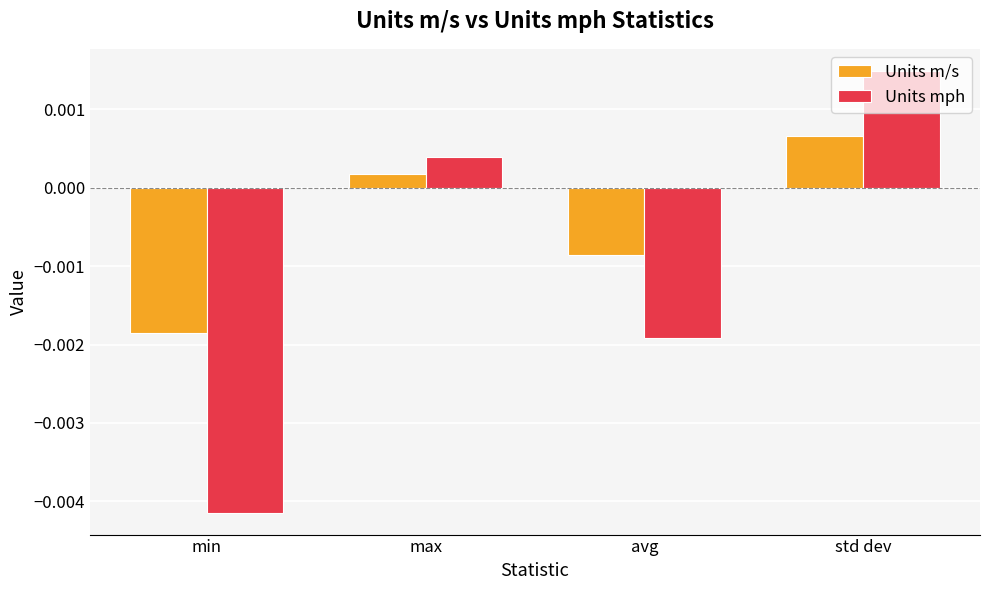

Which series has the largest range (max minus min)?

Units mph